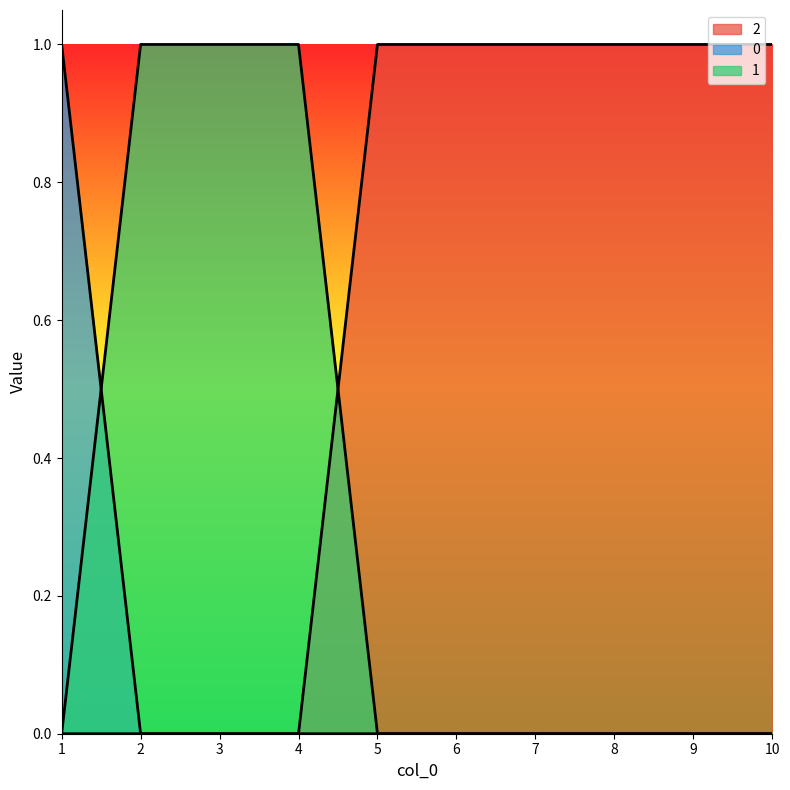

Does the chart display data point markers on the line(s)?

No